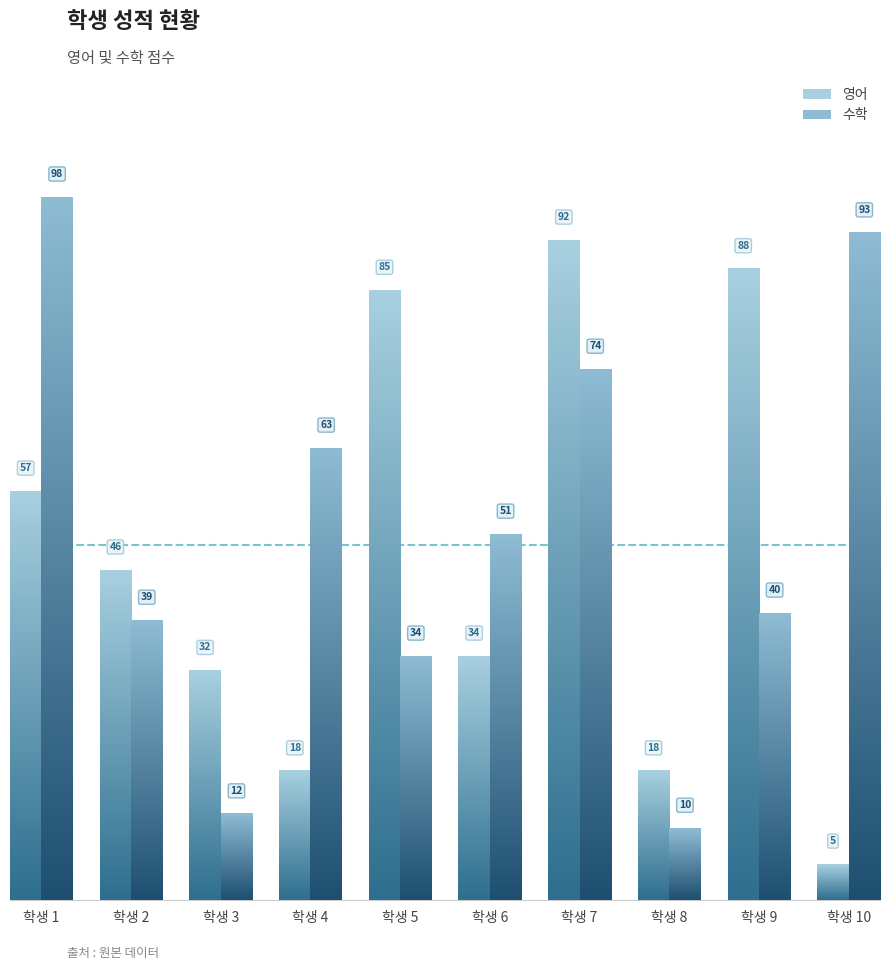

What is the minimum value shown in the chart?

5